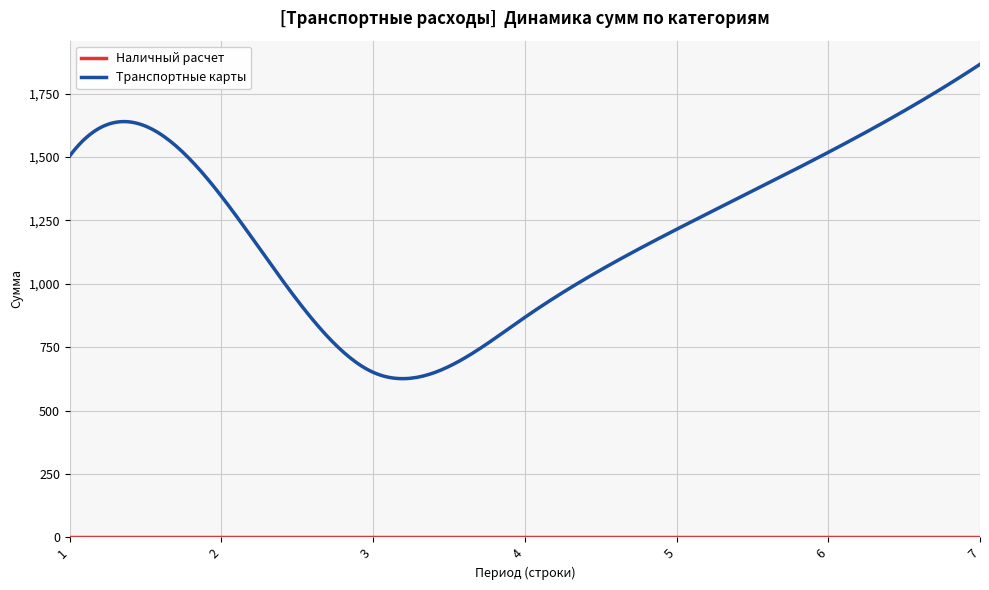

How many lines are shown in the chart?

2